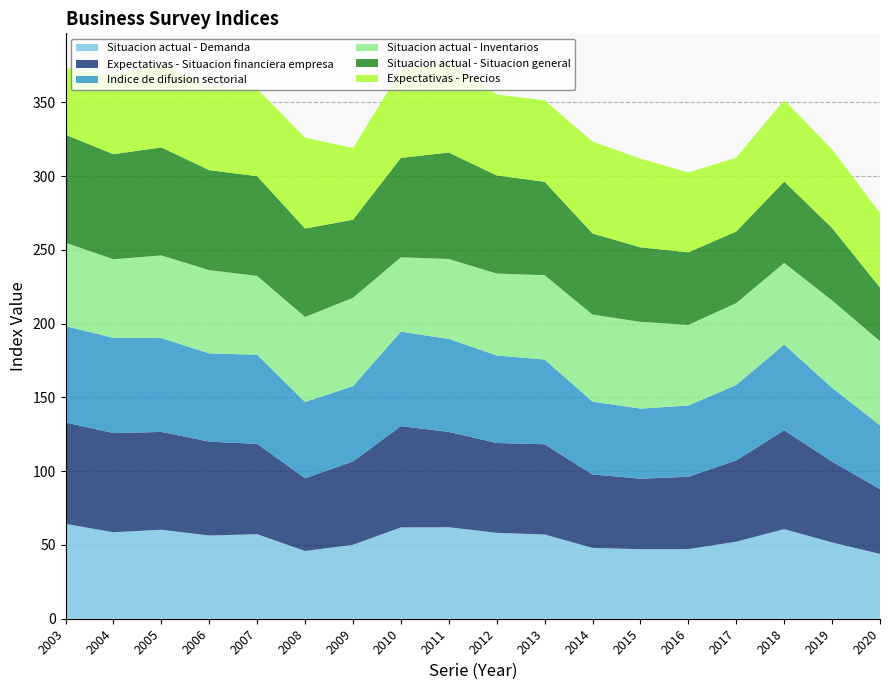

Reading left to right, extract all data points from this chart.

Situacion actual - Demanda: 2003=64.3	2004=58.6	2005=60.3	2006=56.4	2007=57.3	2008=45.9	2009=50.1	2010=61.9	2011=62.0	2012=58.2	2013=57.1	2014=48.0	2015=47.1	2016=47.2	2017=52.2	2018=60.7	2019=51.7	2020=43.9
Expectativas - Situacion financiera empresa: 2003=68.7	2004=67.2	2005=66.3	2006=63.6	2007=61.2	2008=49.3	2009=56.5	2010=68.6	2011=64.6	2012=60.9	2013=61.1	2014=49.8	2015=47.8	2016=49.0	2017=55.1	2018=67.0	2019=54.8	2020=43.9
Indice de difusion sectorial: 2003=65.3	2004=64.5	2005=63.6	2006=59.8	2007=60.4	2008=51.7	2009=51.0	2010=64.0	2011=63.0	2012=59.3	2013=57.4	2014=49.3	2015=47.5	2016=48.3	2017=51.1	2018=58.1	2019=50.0	2020=43.3
Situacion actual - Inventarios: 2003=56.5	2004=53.3	2005=56.0	2006=56.4	2007=53.4	2008=57.6	2009=59.9	2010=50.4	2011=54.2	2012=55.5	2013=57.2	2014=59.0	2015=58.8	2016=54.6	2017=55.5	2018=55.3	2019=59.2	2020=57.0
Situacion actual - Situacion general: 2003=73.2	2004=71.2	2005=73.2	2006=67.8	2007=67.6	2008=59.9	2009=52.9	2010=67.4	2011=72.1	2012=66.5	2013=63.3	2014=55.0	2015=50.5	2016=49.2	2017=48.5	2018=55.2	2019=49.1	2020=36.3
Expectativas - Precios: 2003=45.3	2004=53.6	2005=56.5	2006=56.7	2007=59.2	2008=61.6	2009=48.6	2010=59.5	2011=61.9	2012=54.8	2013=55.2	2014=62.3	2015=60.1	2016=54.1	2017=50.1	2018=55.2	2019=53.3	2020=50.6